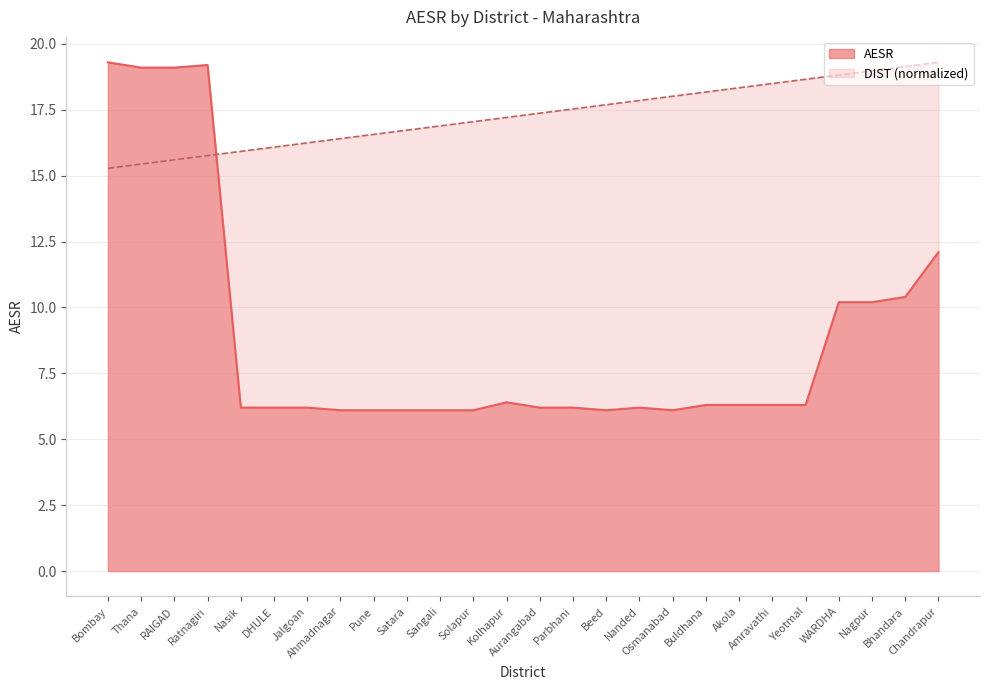

What are all the series names shown in the legend?

AESR, DIST (normalized)